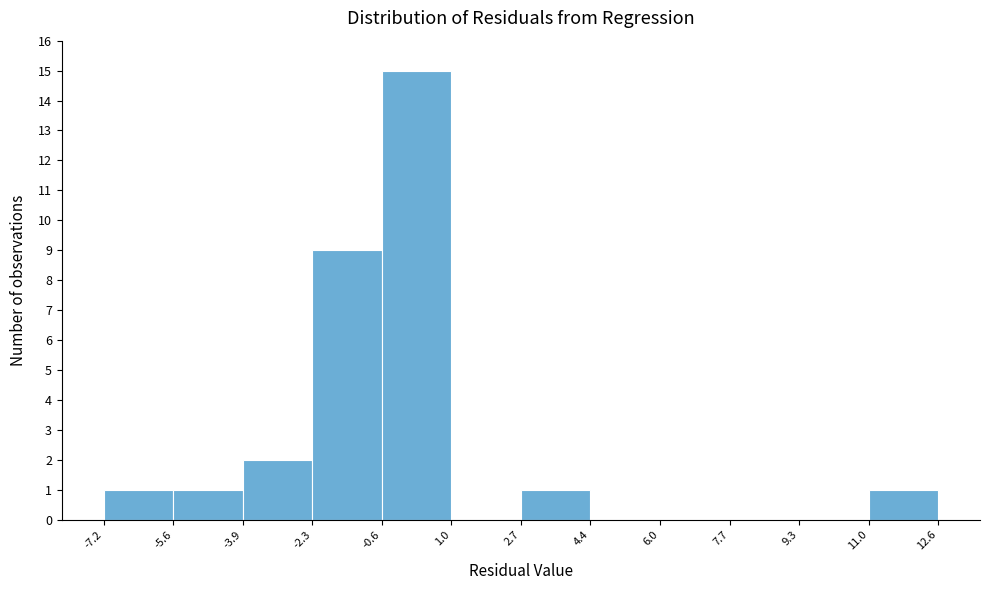

Reading left to right, transcribe this chart: for each bar, give the range it covers on the x-axis and its height. The values are not printed on the chart, so give them approximately, as read against the axis.

-7.2 to -5.6: 1
-5.6 to -3.9: 1
-3.9 to -2.3: 2
-2.3 to -0.6: 9
-0.6 to 1.0: 15
1.0 to 2.7: 0
2.7 to 4.4: 1
4.4 to 6.0: 0
6.0 to 7.7: 0
7.7 to 9.3: 0
9.3 to 11.0: 0
11.0 to 12.6: 1